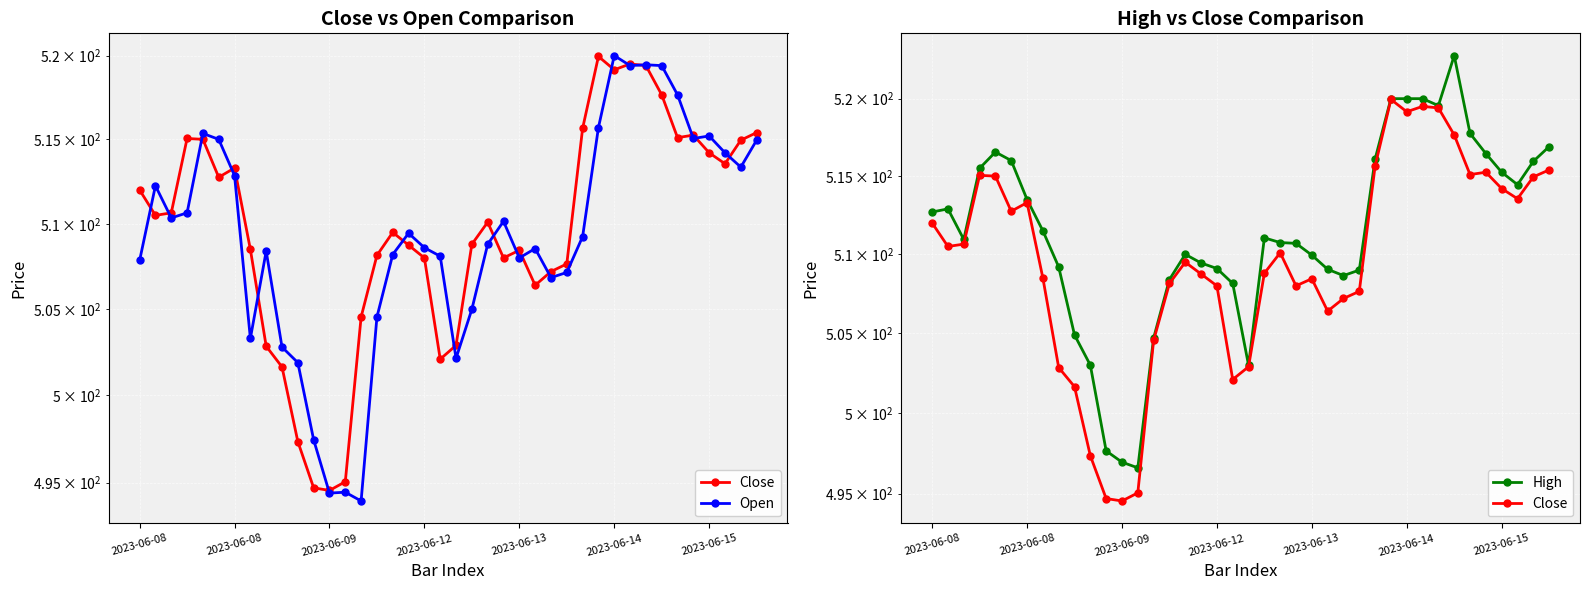

What is the difference between the maximum and minimum values in the Open series?

26.0